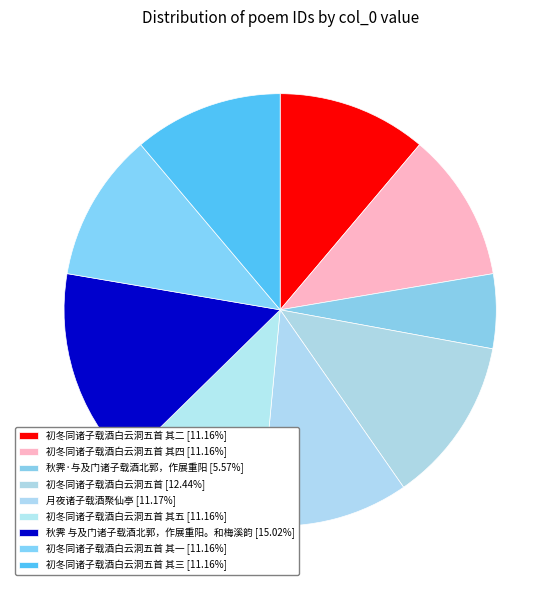

What is the smallest slice in the pie chart?

秋霁·与及门诸子载酒北郭，作展重阳